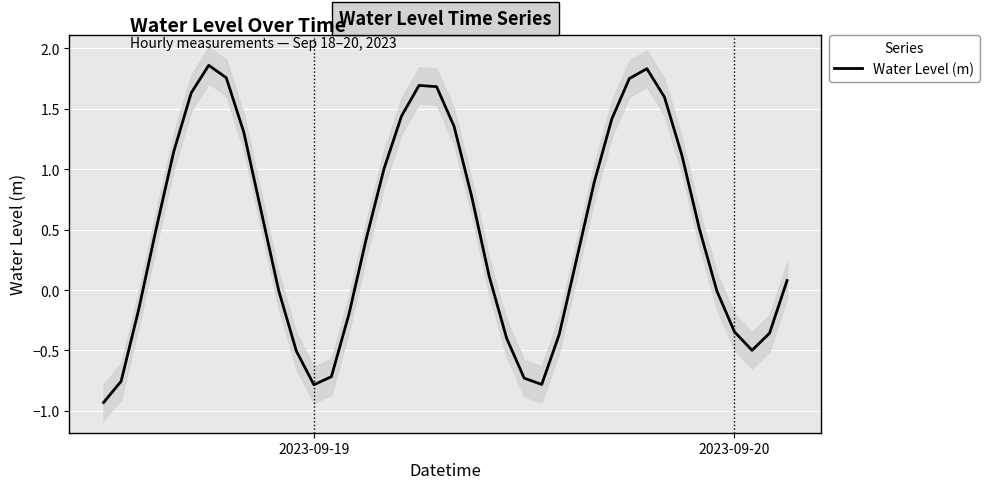

What is the minimum value shown in the chart?

-0.9